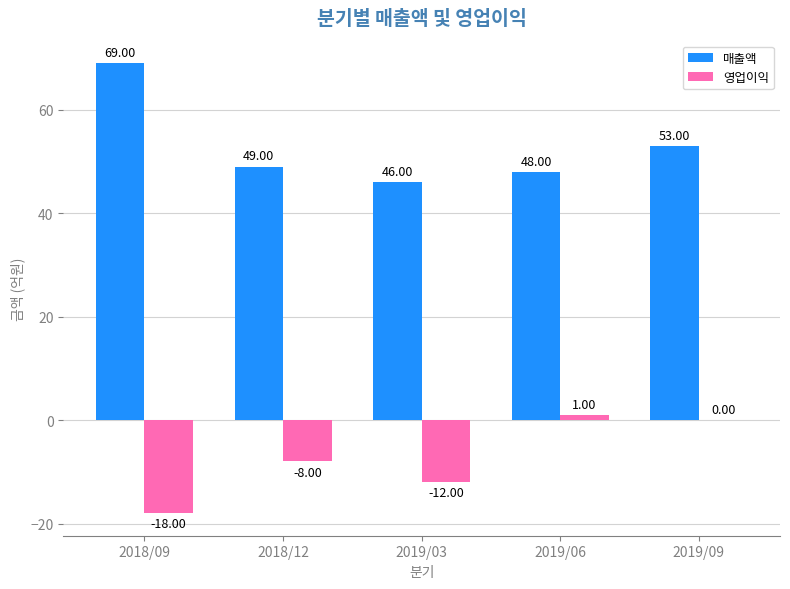

Reading left to right, what are all the values shown in this chart?

매출액: 69	49	46	48	53
영업이익: -18	-8	-12	1	0